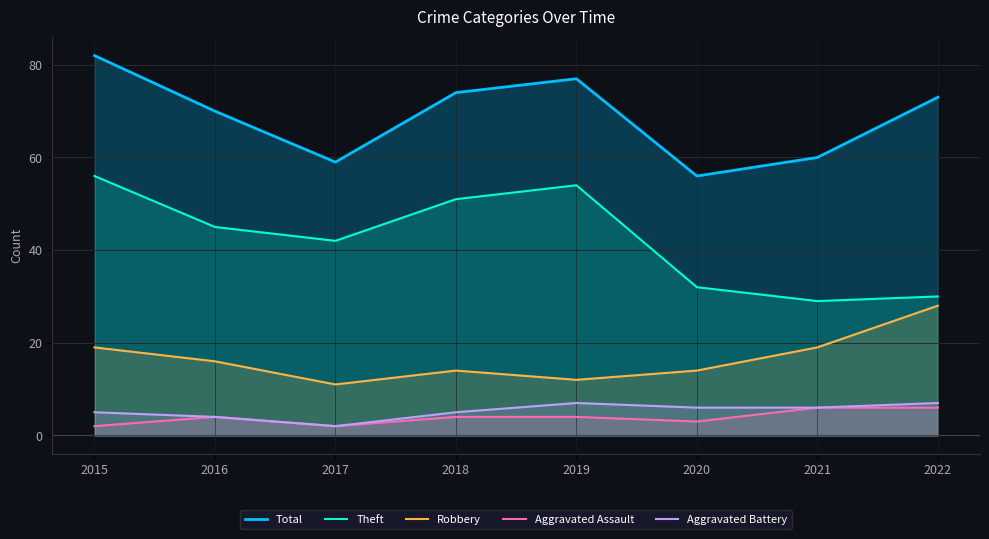

Which category has the highest value in the Aggravated Battery series?

2019